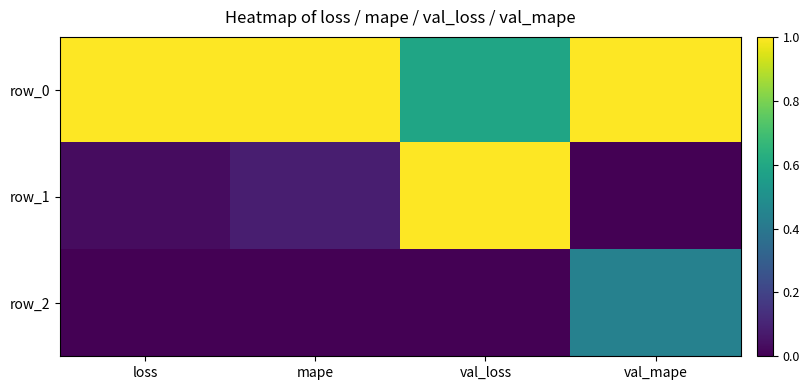

Which series has the largest total across all categories?

row_0